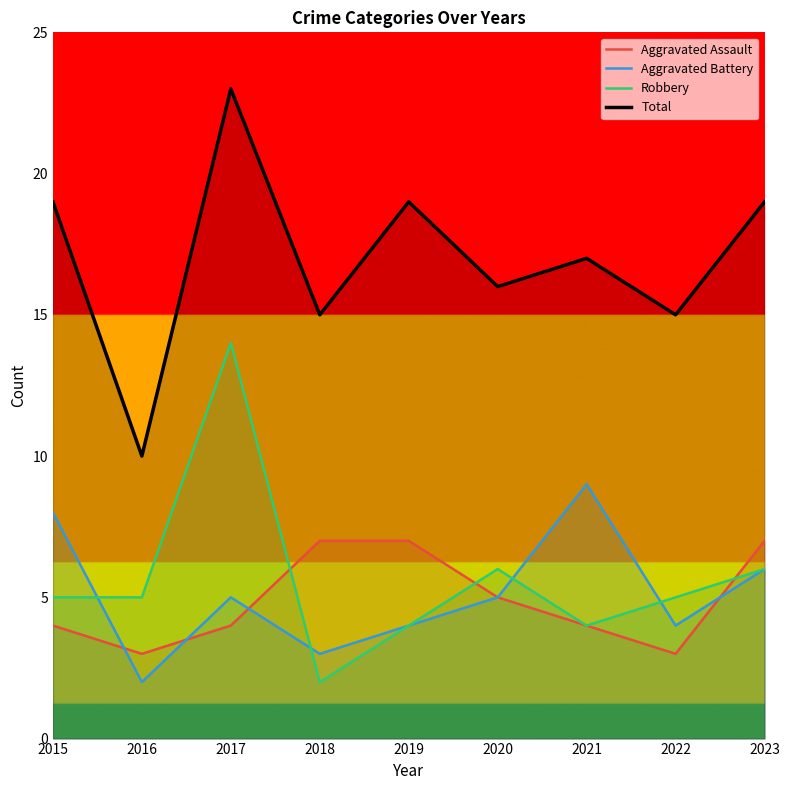

What are all the series names shown in the legend?

Aggravated Assault, Aggravated Battery, Robbery, Total